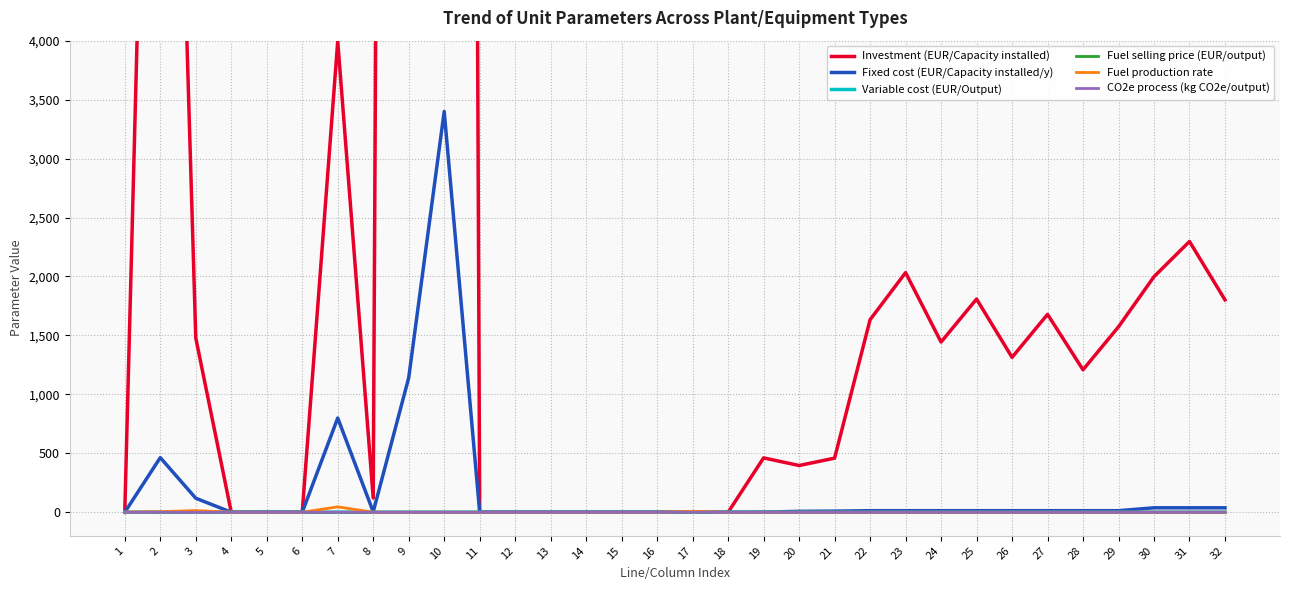

Which series has the largest total across all categories?

Investment (EUR/Capacity installed)